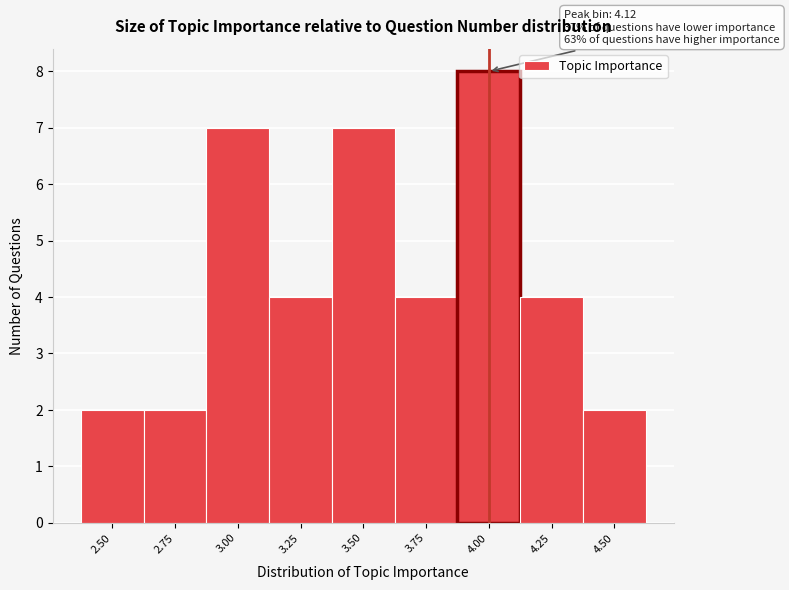

Reading left to right, what are all the values shown in this chart?

2.50=2	2.75=2	3.00=7	3.25=4	3.50=7	3.75=4	4.00=8	4.25=4	4.50=2